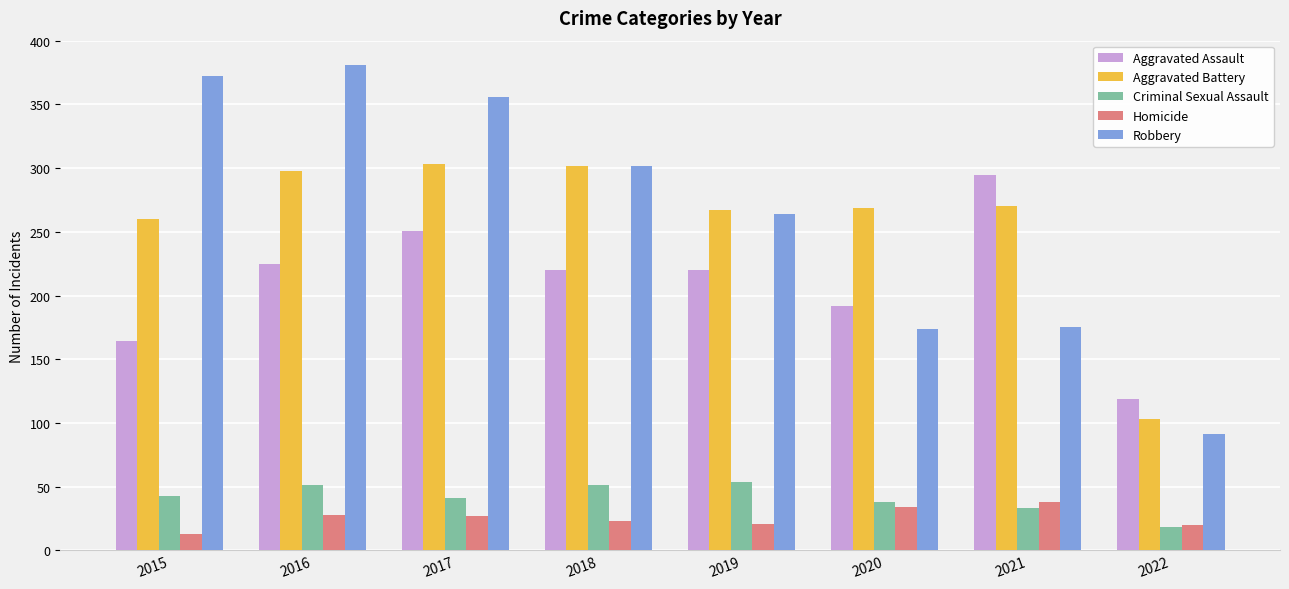

At which label does Aggravated Assault first exceed 220?

2016